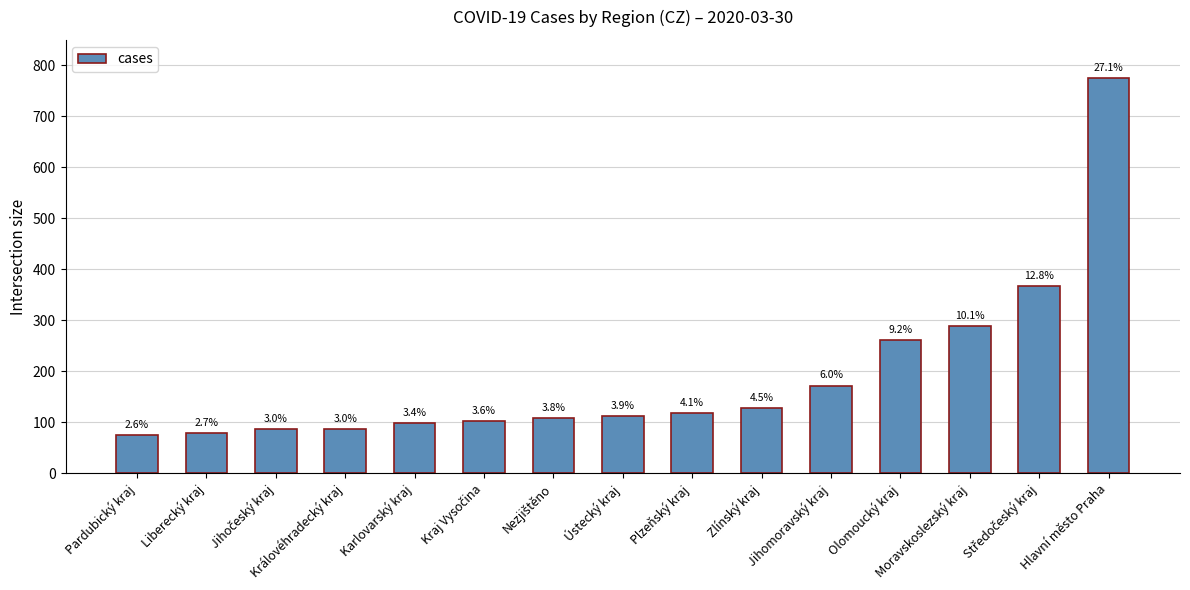

How many bars are there in total?

15